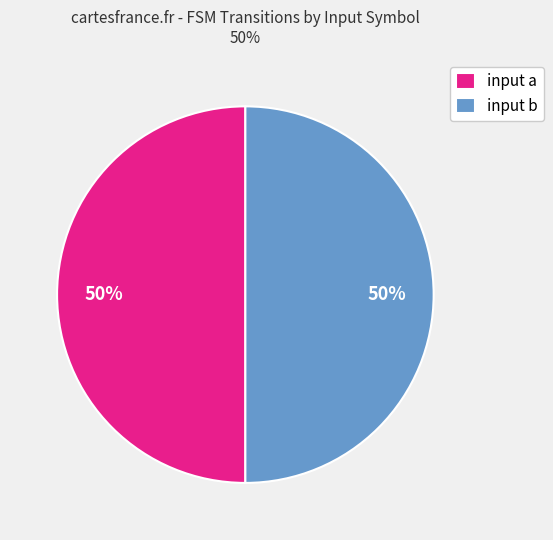

Approximately how many times larger is the value at input a compared to input b?

1.0